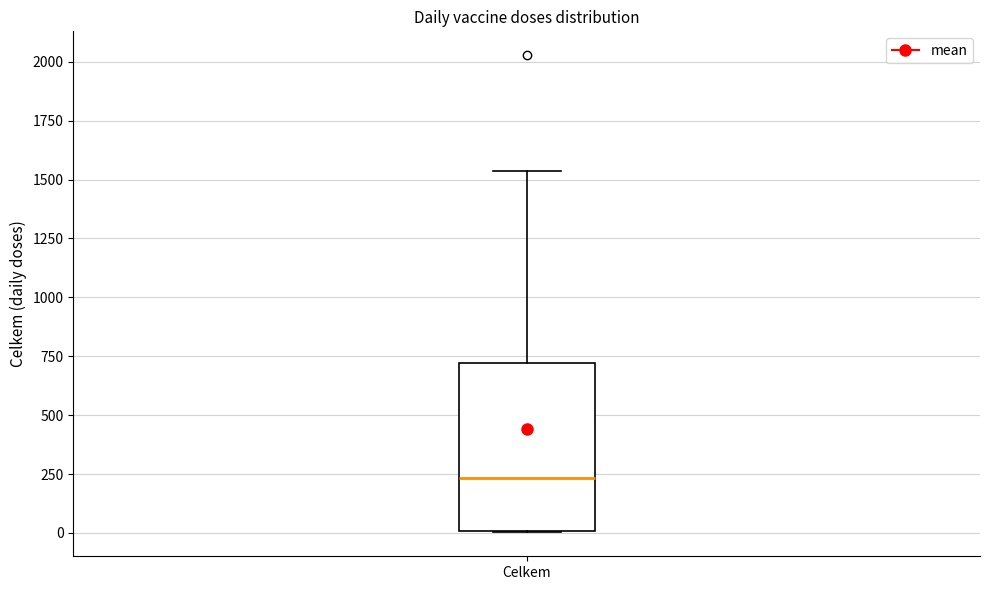

Transcribe this box plot: give where the median line is, the range the box spans, and where the two whiskers end, as read against the y-axis. The values are not printed on the chart, so give them approximately, as read against the axis.

median 250, box 0 to 700, whiskers 0 to 1550